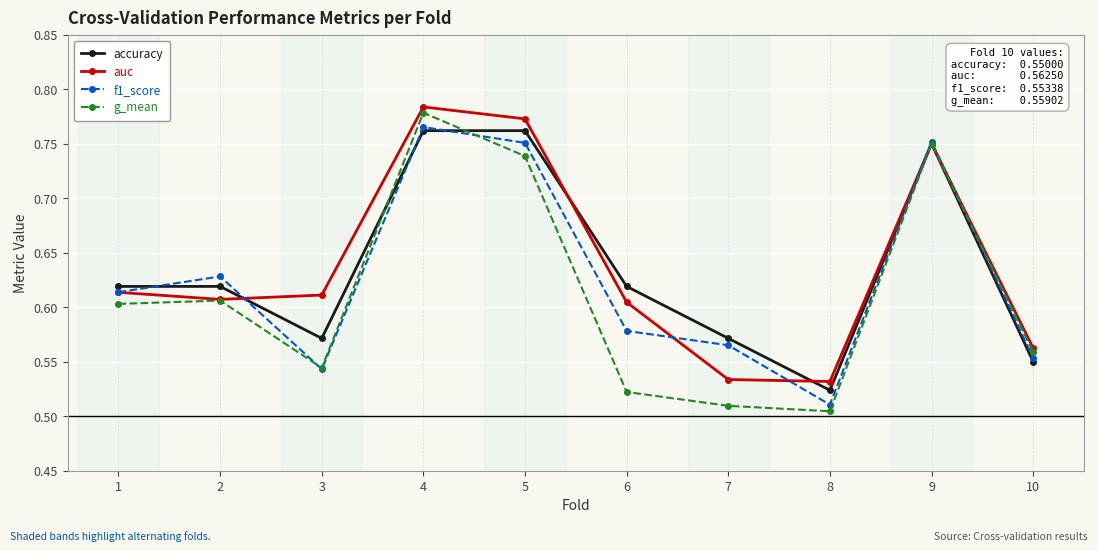

Which category has the highest value in the auc series?

4